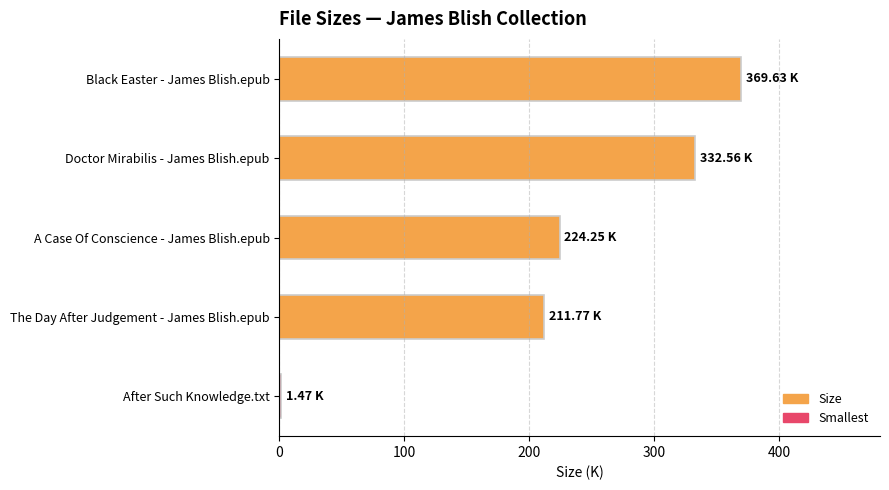

What is the average value?

227.9